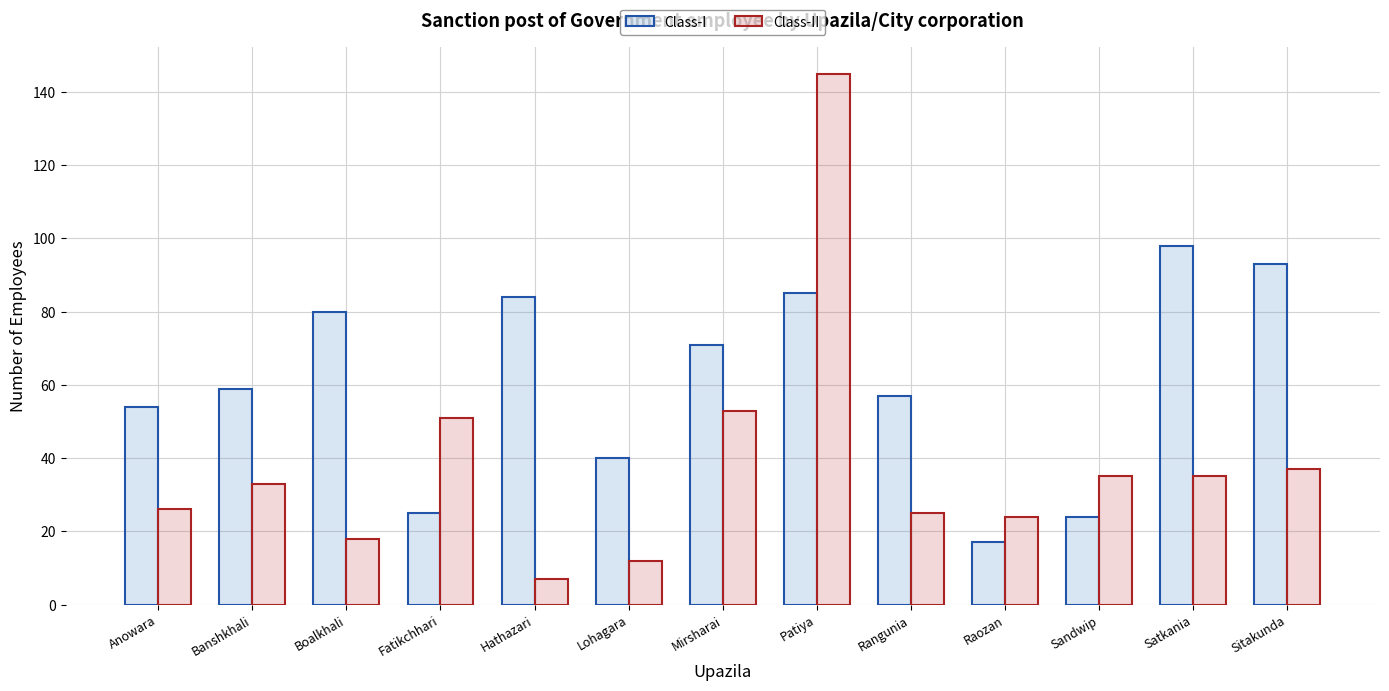

What is the maximum value shown in the chart?

145